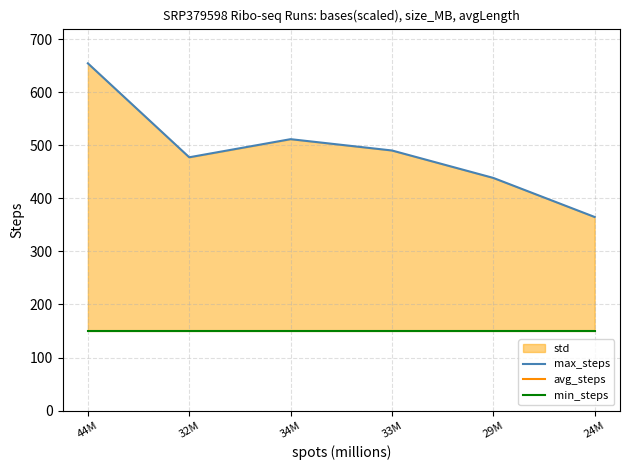

What is the label of the 2nd point from the right?

29M